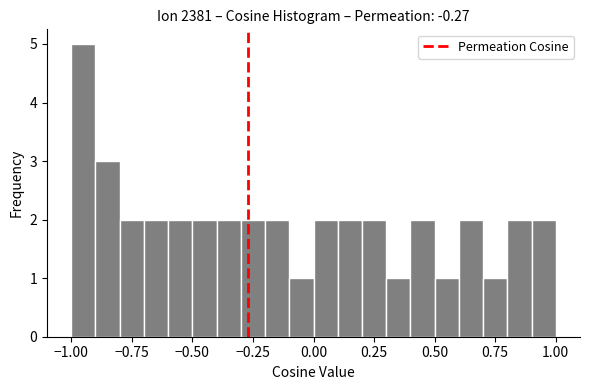

Read against the x-axis, roughly where is the centre of the tallest bar?

-0.95